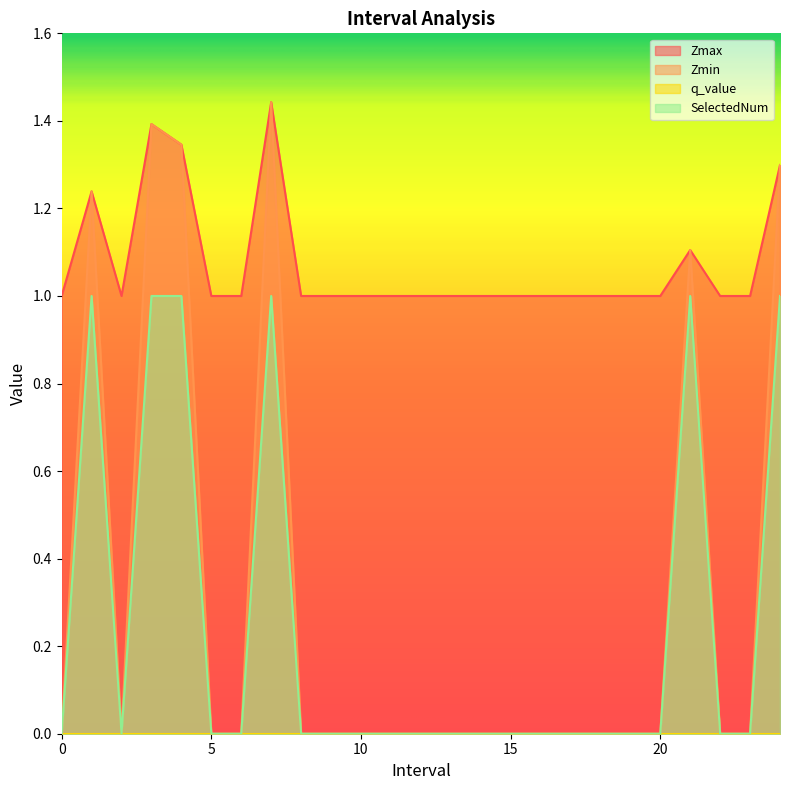

What is the maximum value for SelectedNum?

1.0